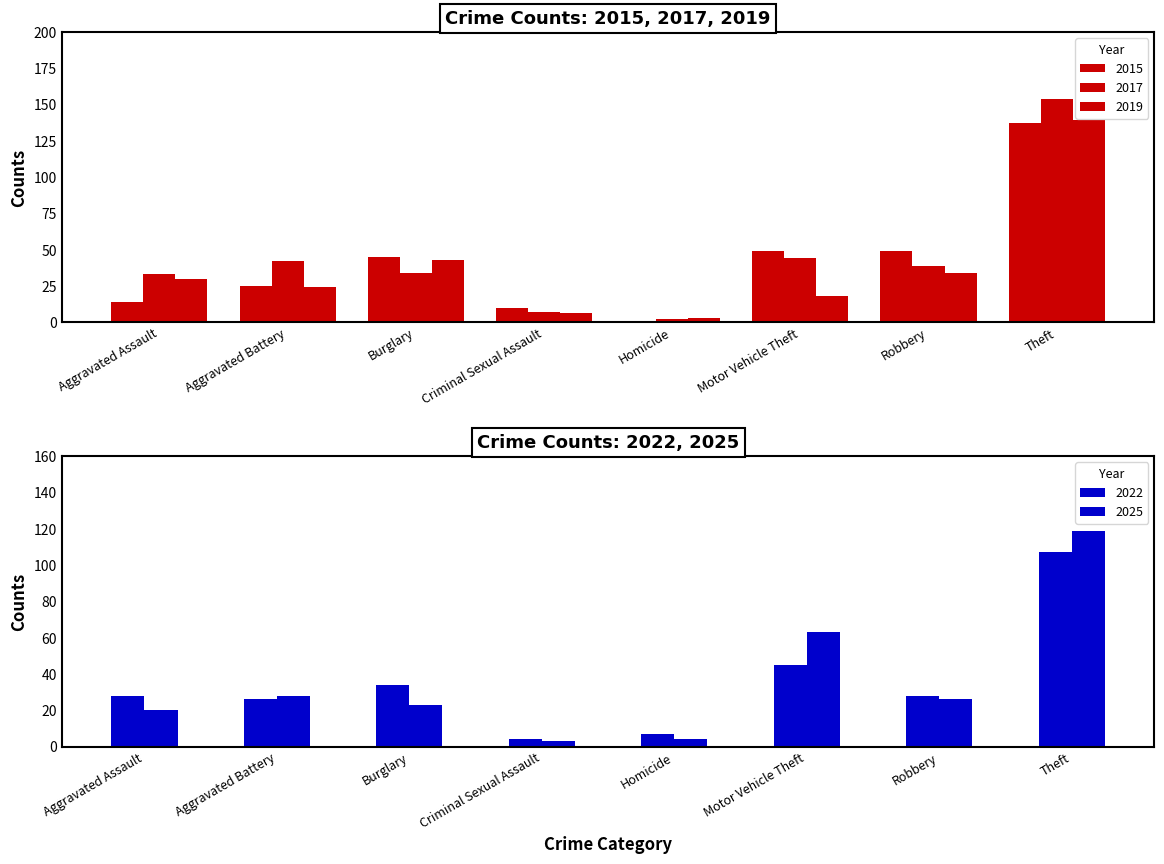

Where does the 2017 series first go above 39?

Aggravated Battery